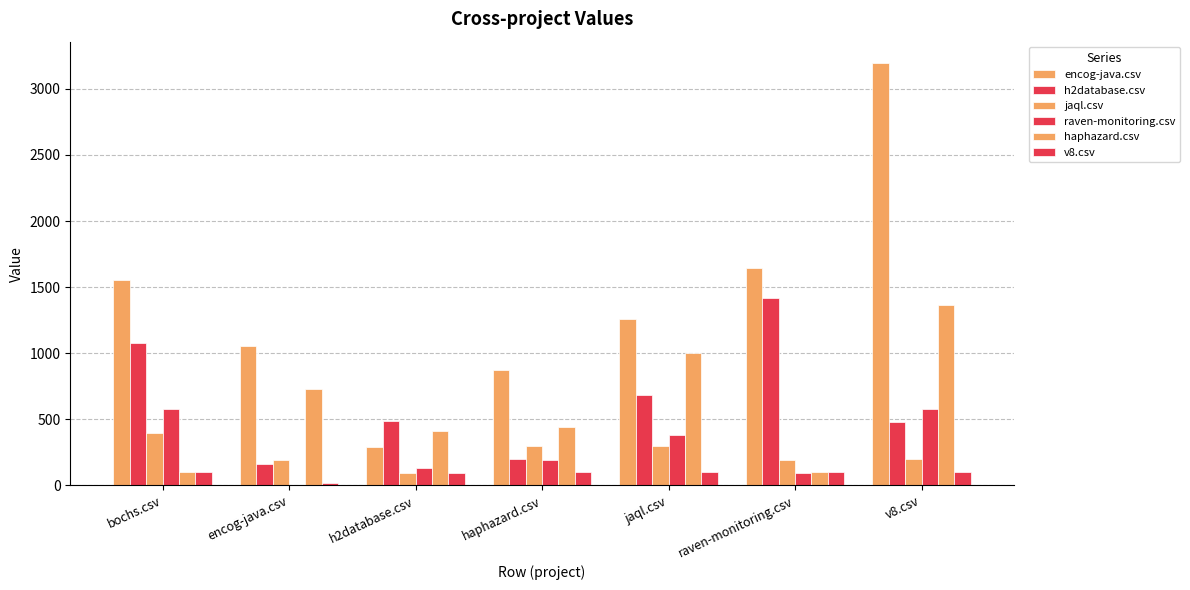

Reading right to left, extract all data points from this chart.

encog-java.csv: 3196.5	1644.5	1260.0	873.0	291.0	1057.0	1555.0
h2database.csv: 483.5	1415.5	683.0	197.0	486.5	161.0	1078.0
jaql.csv: 196.5	196.0	295.0	296.5	97.5	191.0	395.0
raven-monitoring.csv: 576.0	93.5	378.0	191.0	134.0	0.0	576.0
haphazard.csv: 1363.5	98.5	1002.5	444.0	411.5	728.5	98.5
v8.csv: 99.0	98.5	98.5	99.0	95.5	20.0	99.0